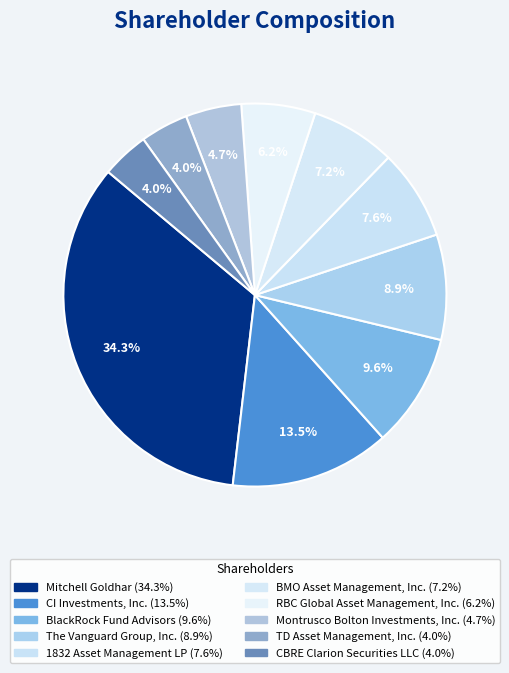

What percentage do Mitchell Goldhar and BMO Asset Management, Inc. together represent?

41.4%